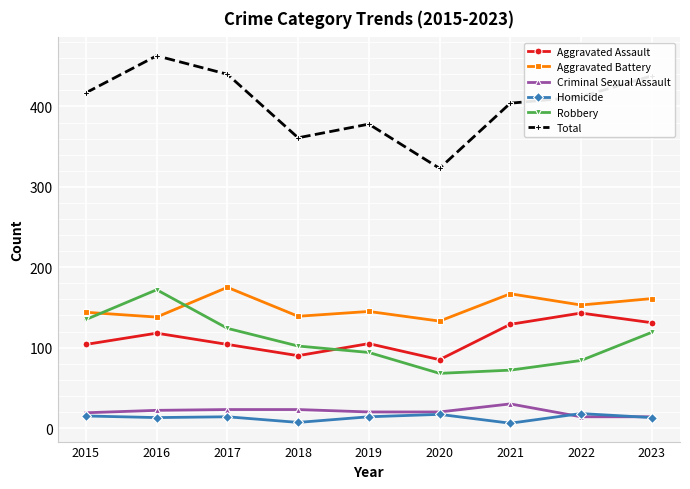

Count the number of categories in the chart.

9